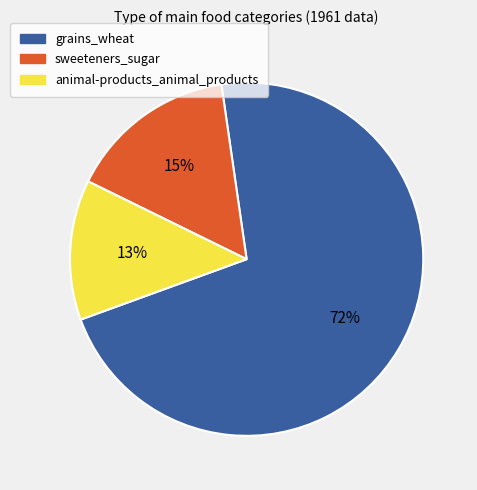

To the nearest percent, what is the difference between the largest and smallest slice percentages?

59%